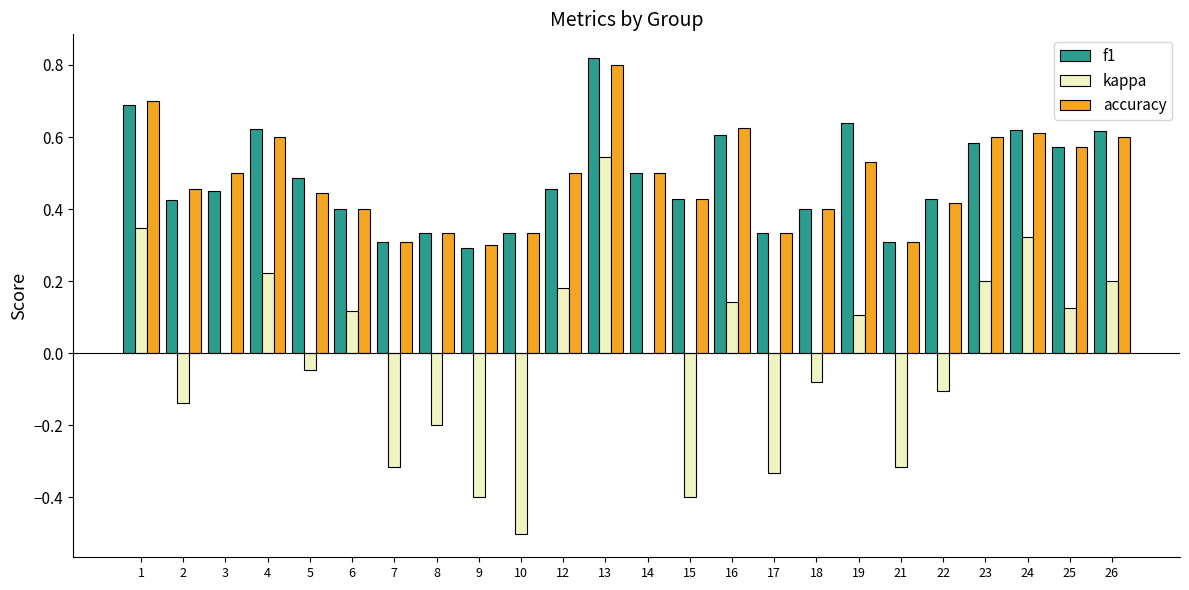

The kappa series shows -0.4 at 15. True or false?

True